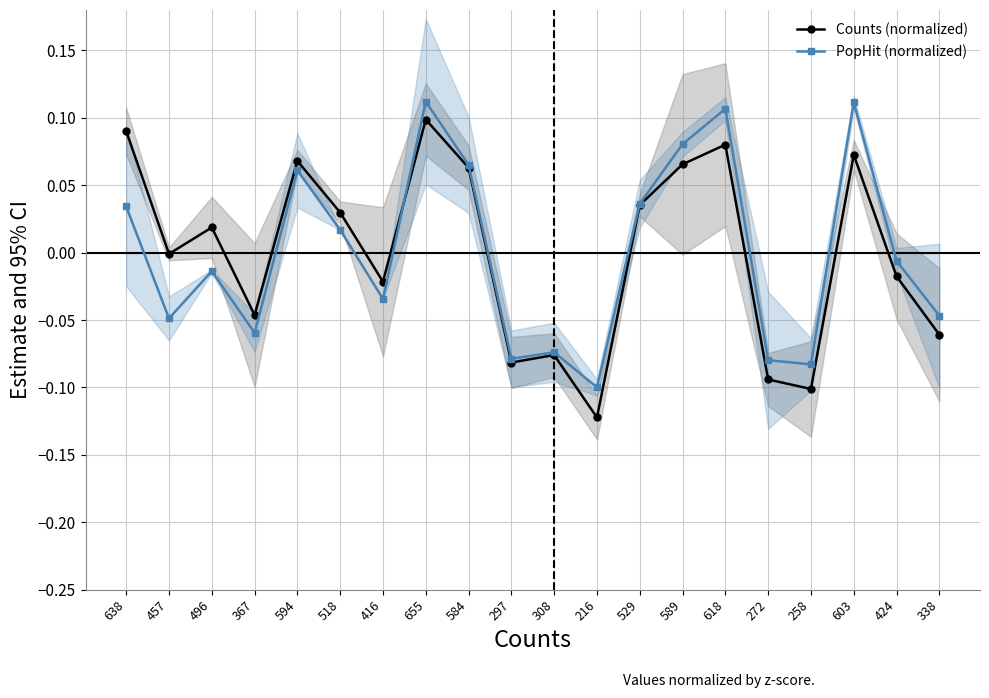

What is the approximate value of PopHit (normalized) at 258?

-0.1